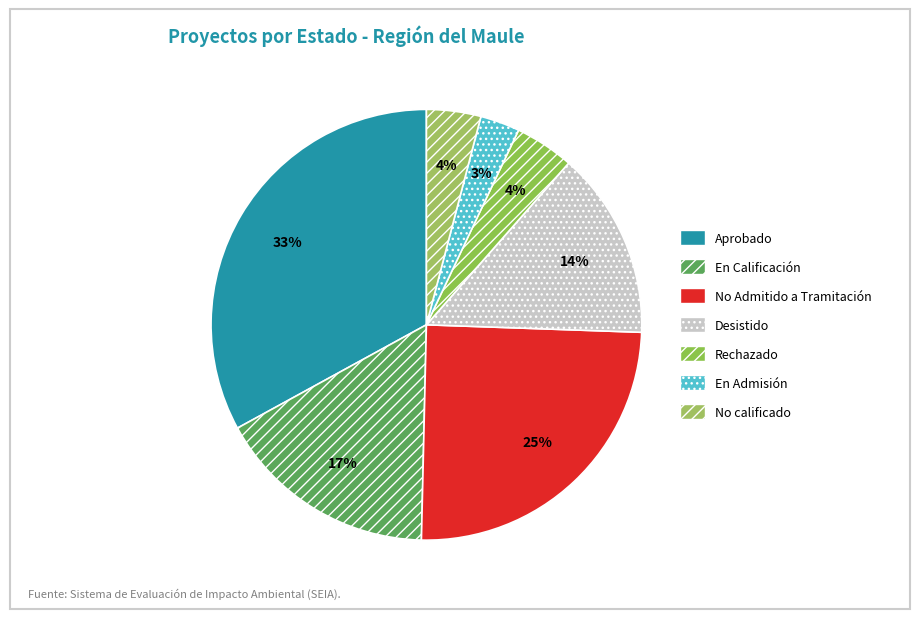

To the nearest percent, what is the combined percentage of En Admisión and No Admitido a Tramitación?

28%